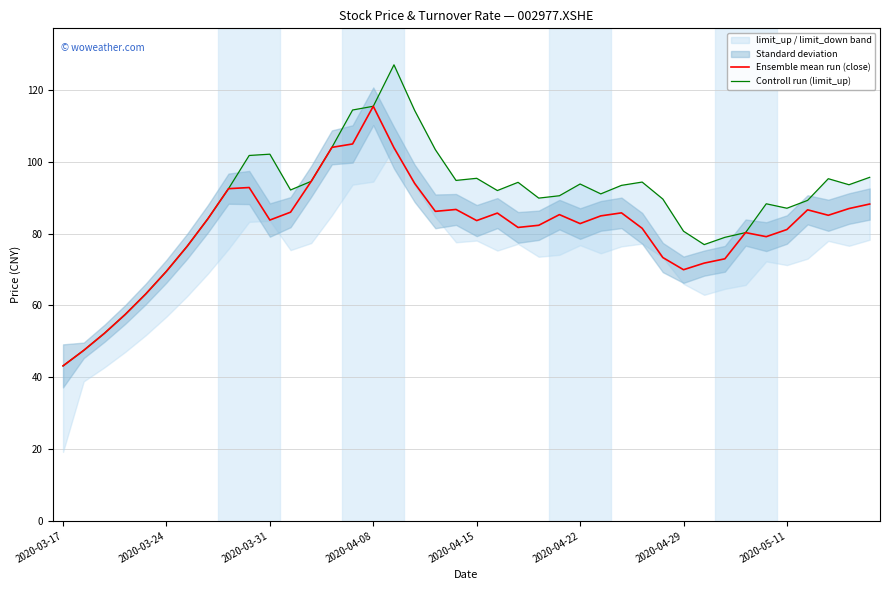

What is the value of the Ensemble mean run (close) point at the 6th from the left?

69.5